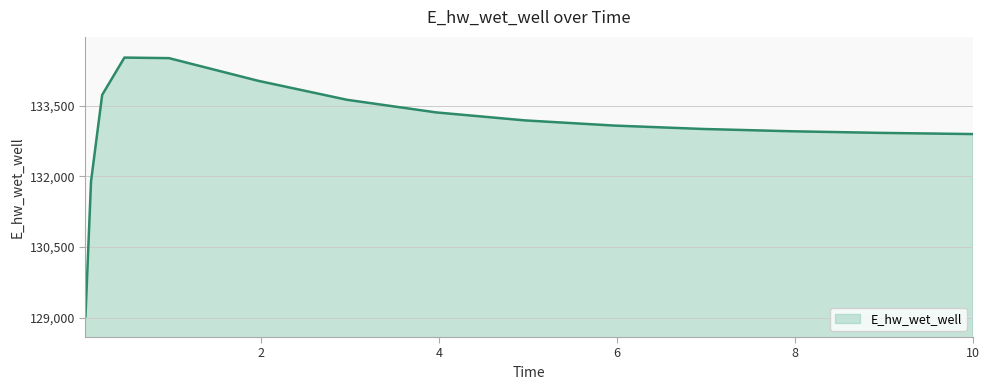

What is the difference between the maximum and minimum values?

5490.1